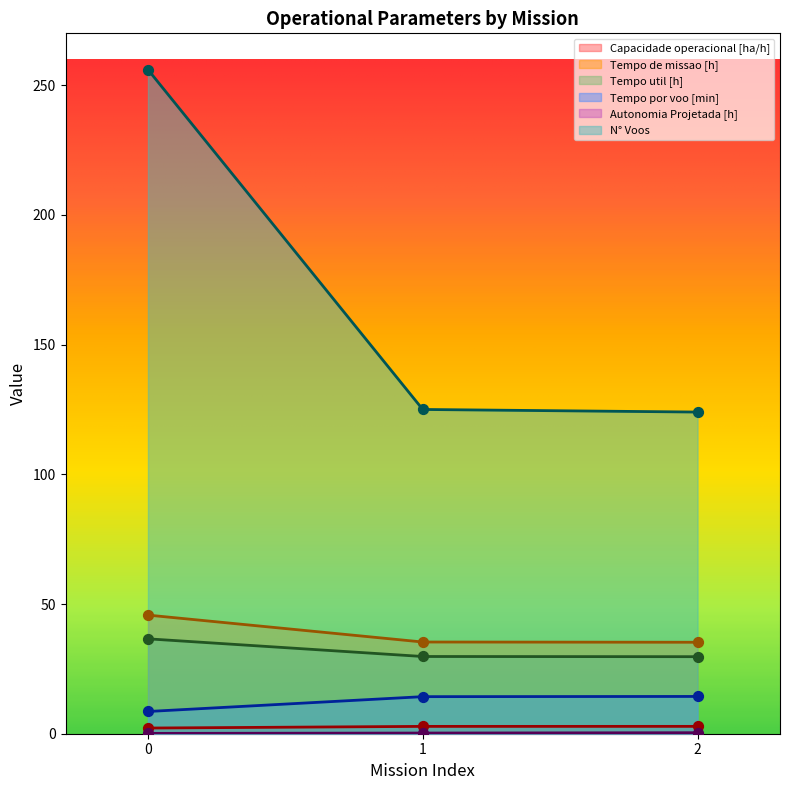

Which series reaches the minimum Y coordinate?

Autonomia Projetada [h]